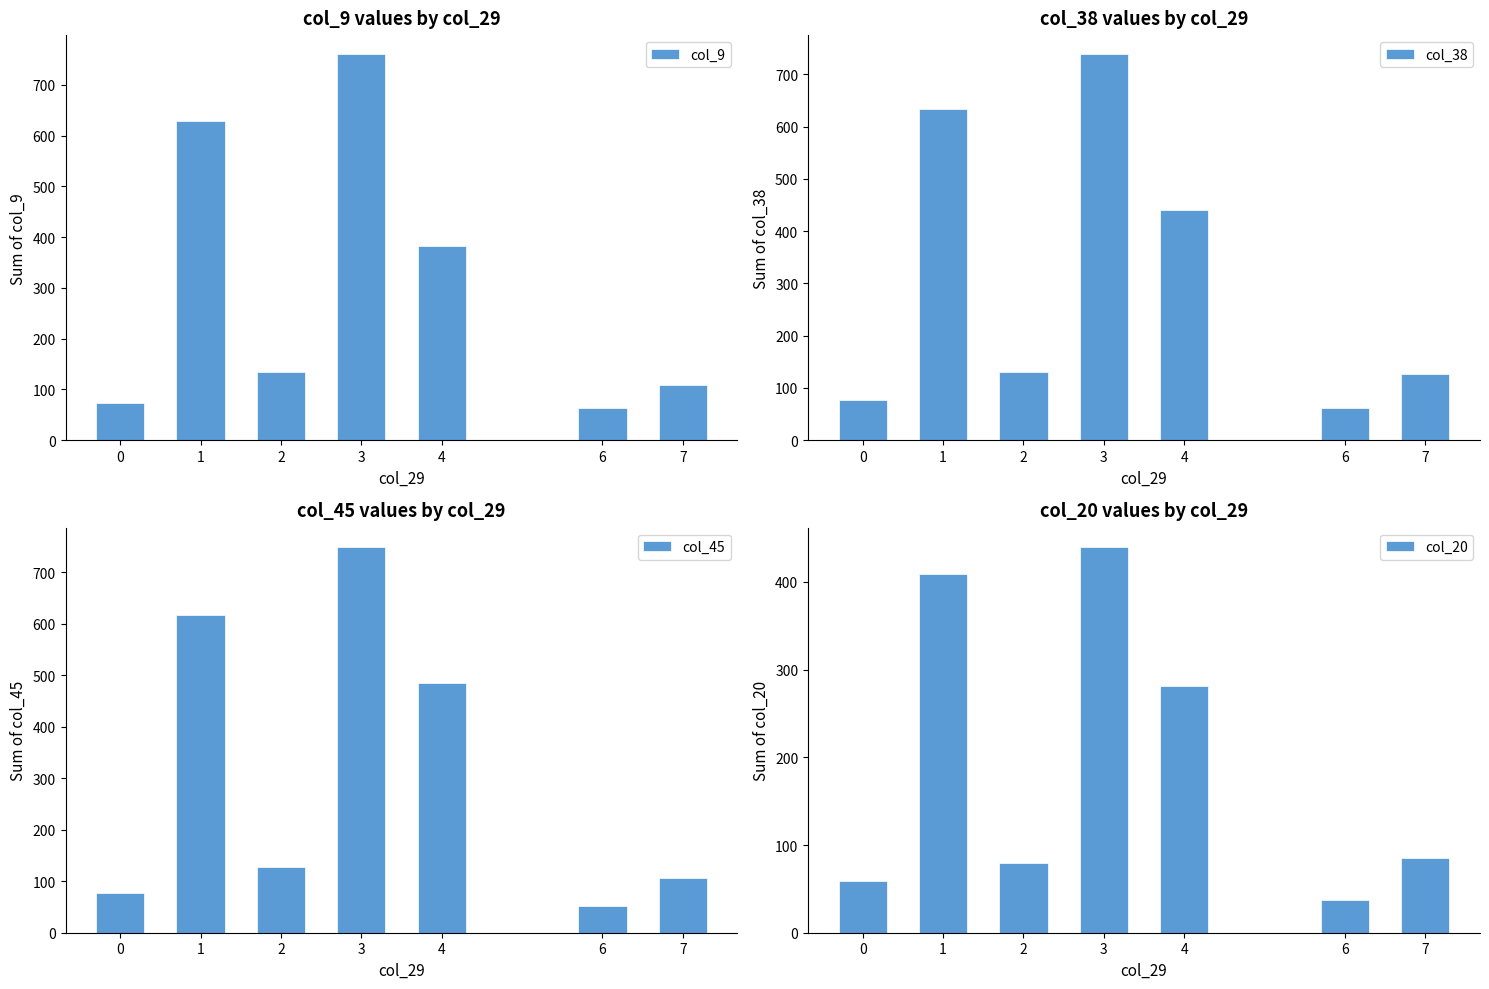

Rank the series by their maximum value, from lowest to highest.

col_20, col_38, col_45, col_9